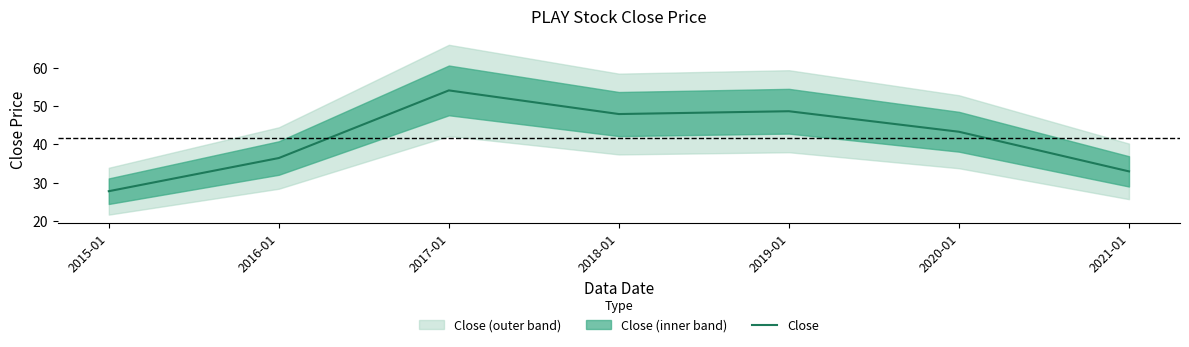

Where does the data first go above 43?

2017-01